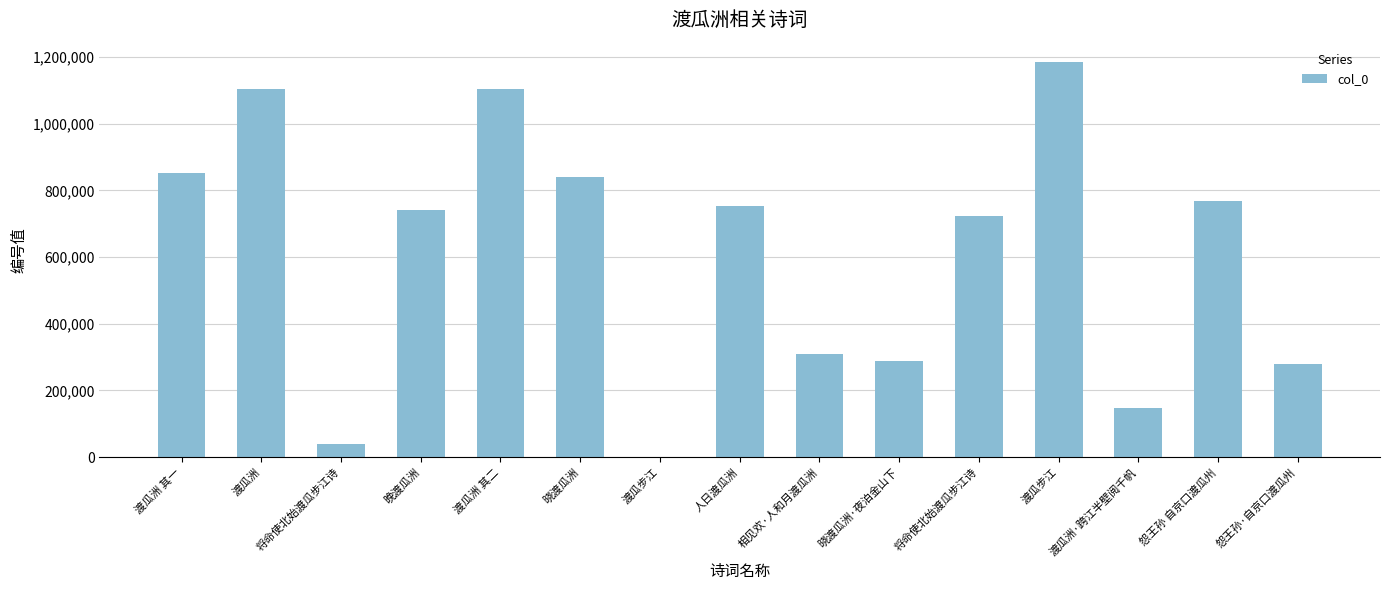

Rank the categories by value from highest to lowest.

渡瓜步江, 渡瓜洲, 渡瓜洲 其二, 渡瓜洲 其一, 晓渡瓜洲, 怨王孙 自京口渡瓜州, 人日渡瓜洲, 晚渡瓜洲, 将命使北始渡瓜步江诗, 相见欢·人和月渡瓜洲, 晓渡瓜洲·夜泊金山下, 怨王孙·自京口渡瓜州, 渡瓜洲·跨江半壁阅千帆, 将命使北始渡瓜步江诗, 渡瓜步江